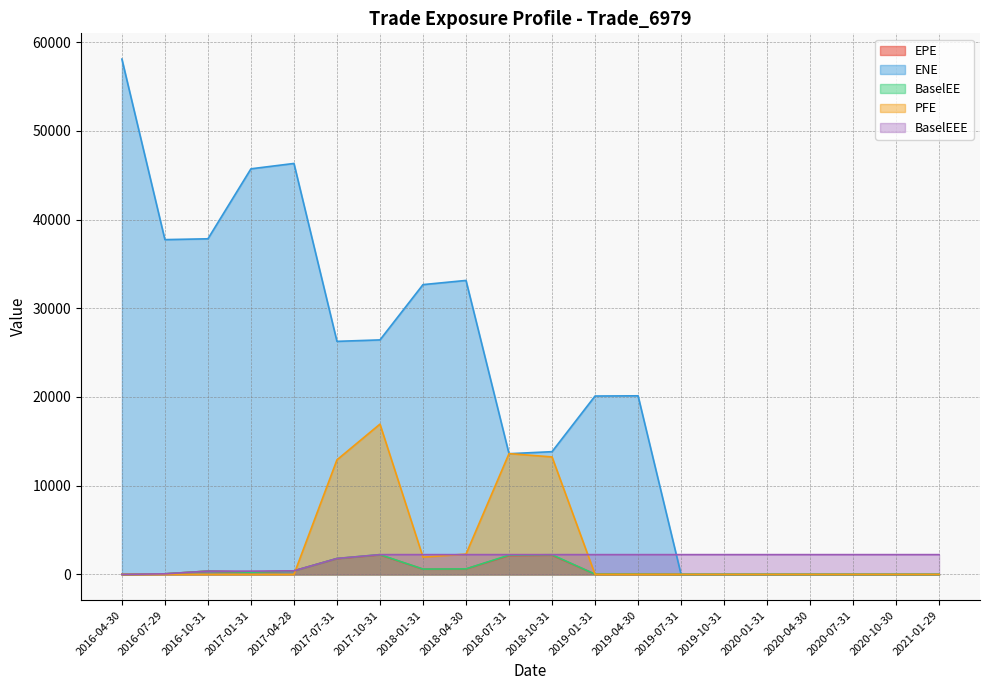

Read the BaselEEE value at 2020-04-30.

2229.7